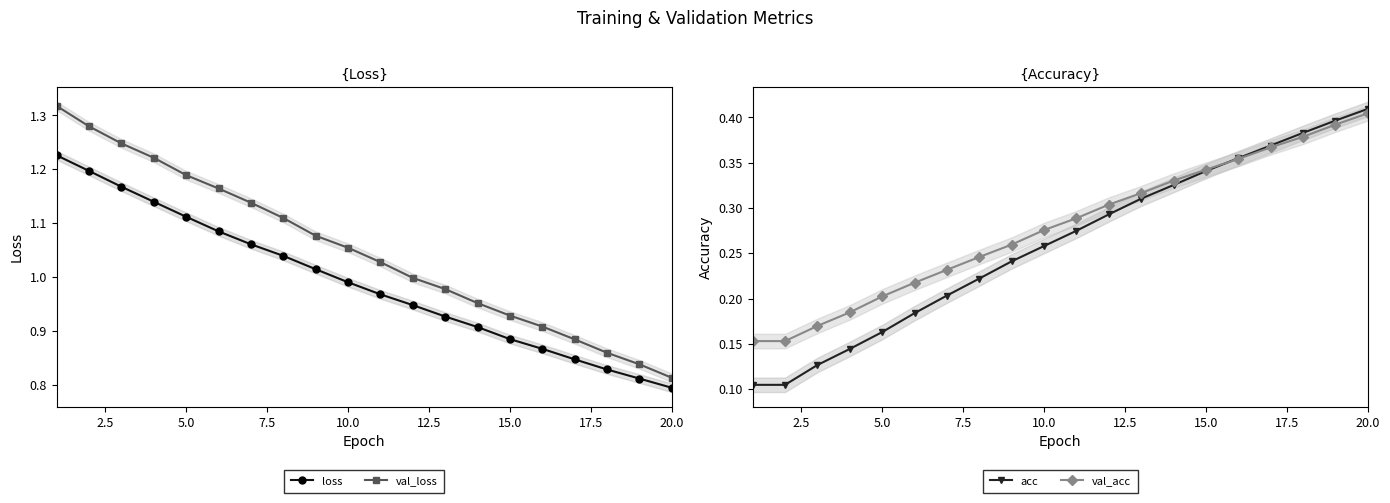

True or false: val_loss has more than 2 points higher than both neighbors.

False